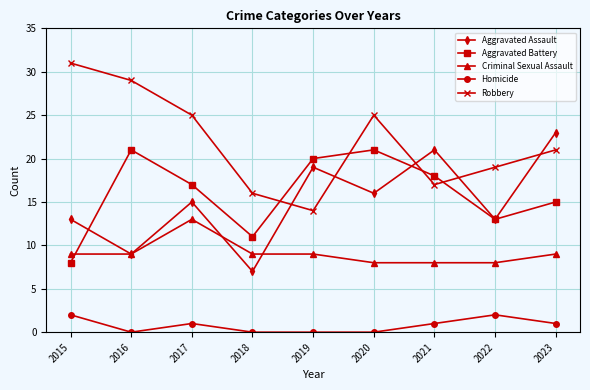

Is it true that Aggravated Battery equals 21 at 2016?

True